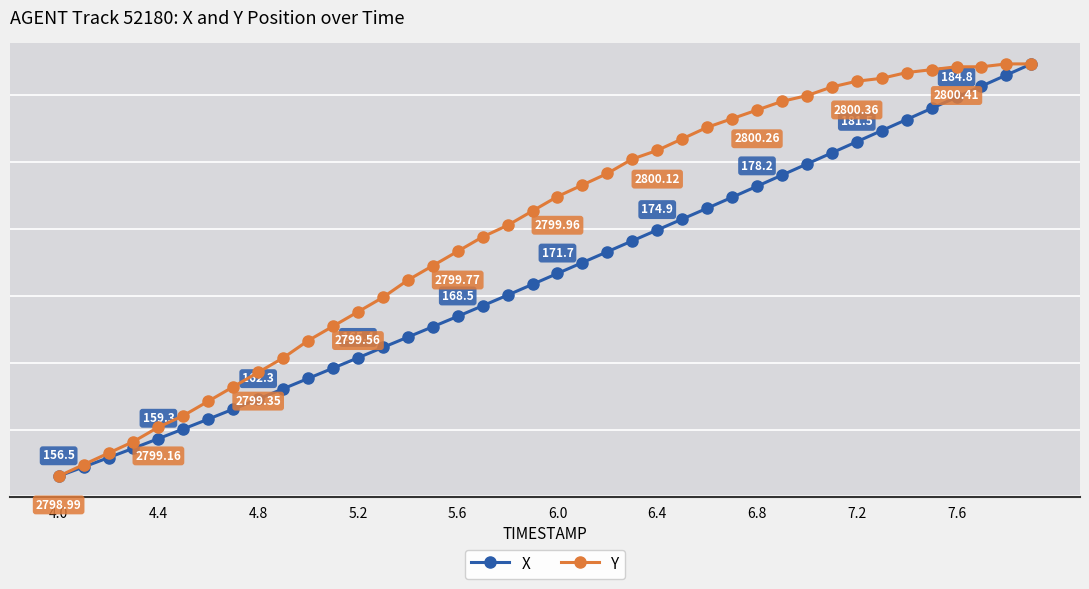

Rank the series at 7.6 from highest to lowest value.

Y, X